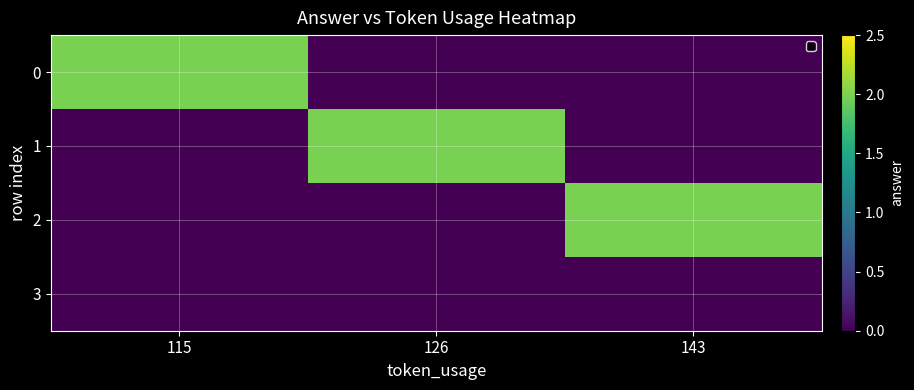

Reading left to right, extract all data points from this chart.

0: 115=2	126=0	143=0
1: 115=0	126=2	143=0
2: 115=0	126=0	143=2
3: 115=0	126=0	143=0